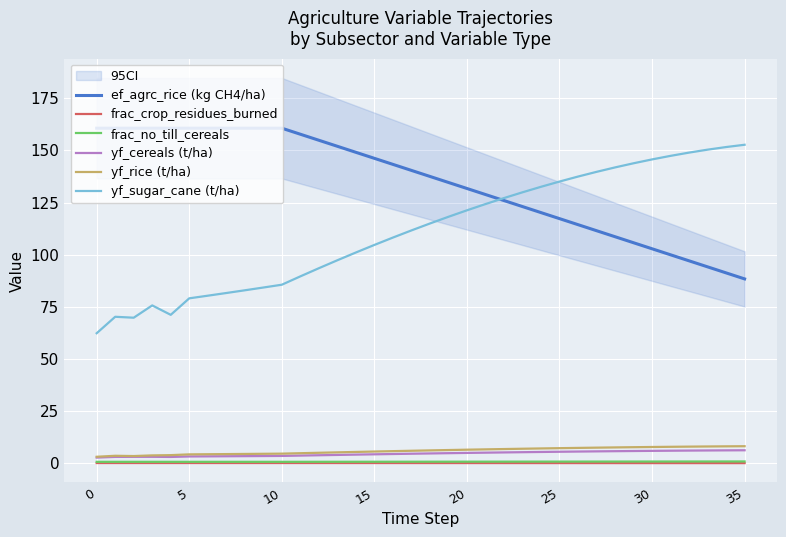

What is the sum of all yf_rice (t/ha) values?

212.1